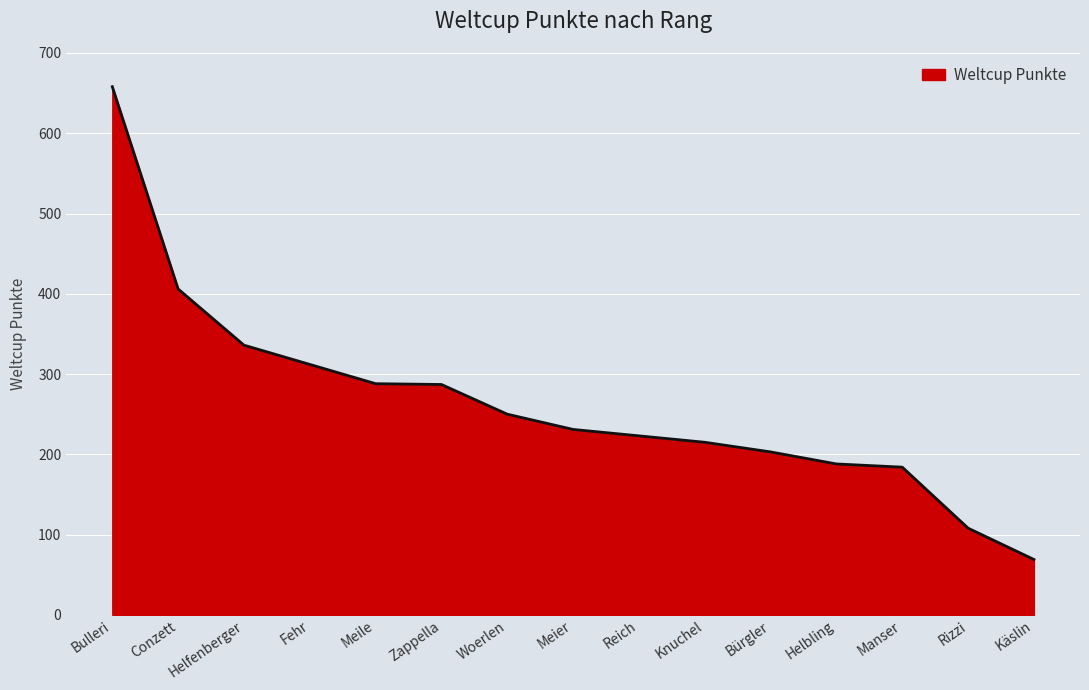

True or false: the data has more than 1 interior local peaks.

False